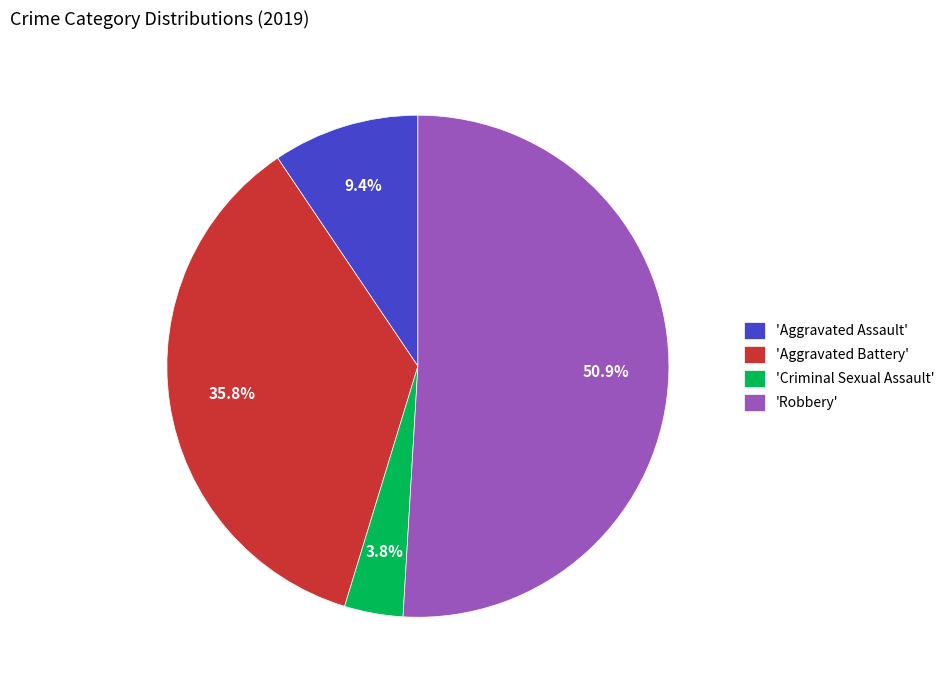

What percentage is NOT represented by 'Criminal Sexual Assault'?

96.2%